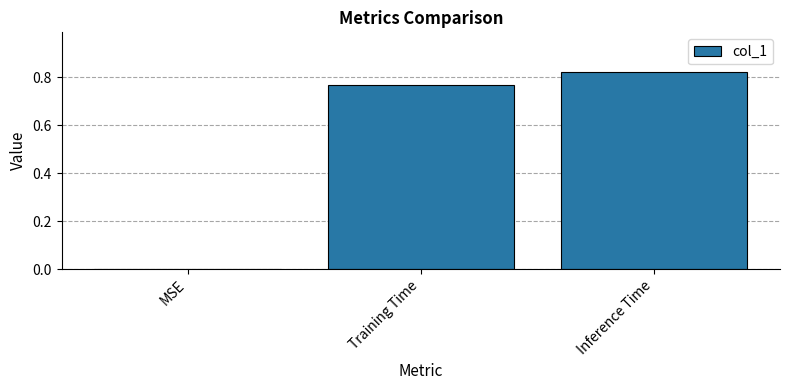

How many positive values are there?

2